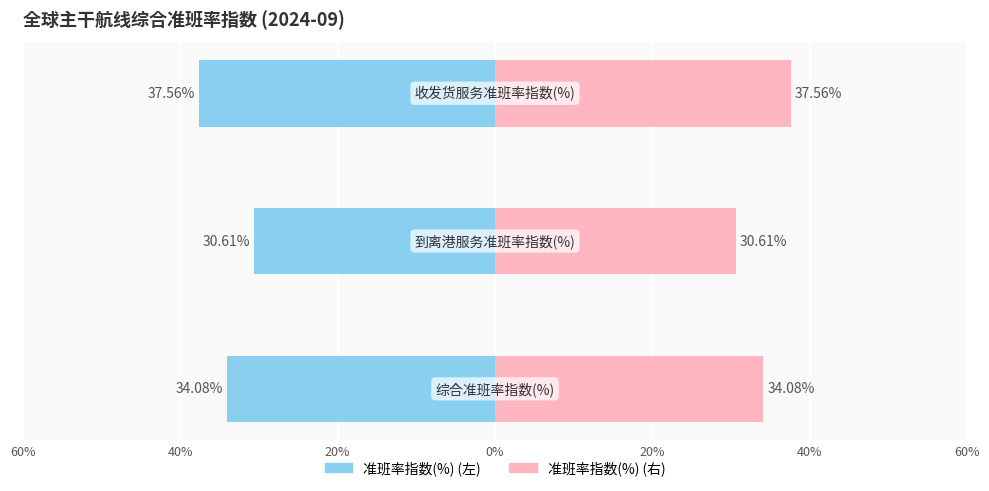

Which series has the widest spread of values?

准班率指数(%)